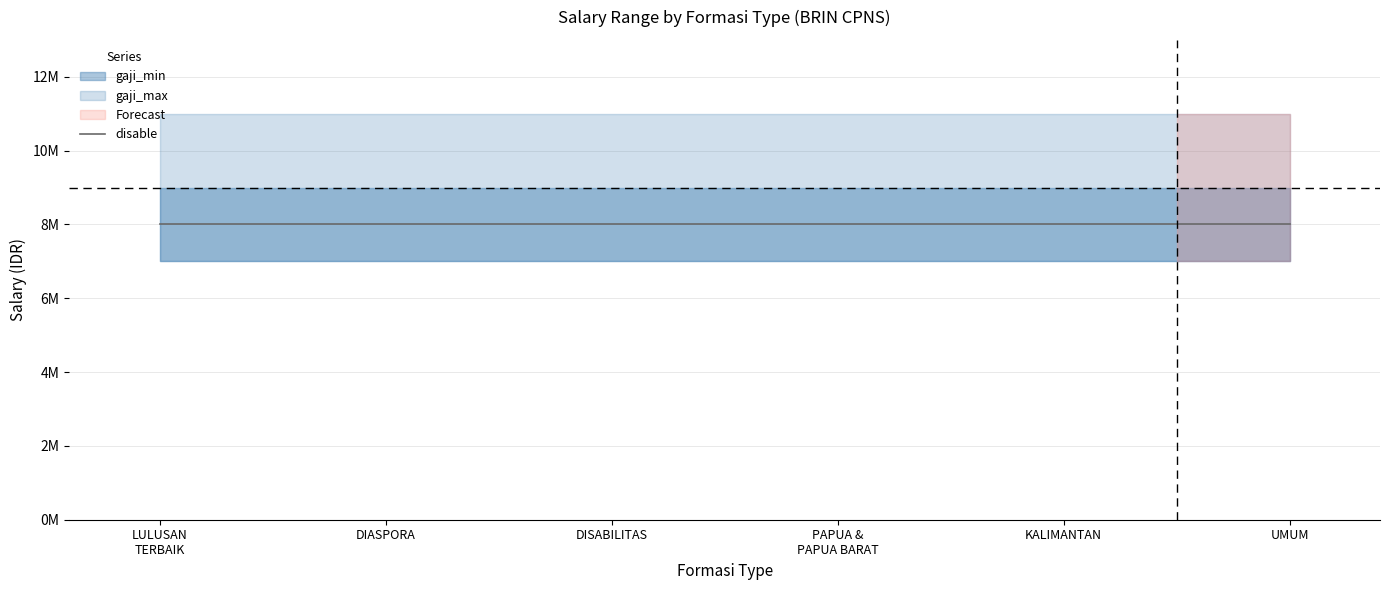

Is the value of gaji_min at PUTRA/PUTRI PAPUA DAN PAPUA BARAT greater than the value of gaji_max at PUTRA/PUTRI PAPUA DAN PAPUA BARAT?

No